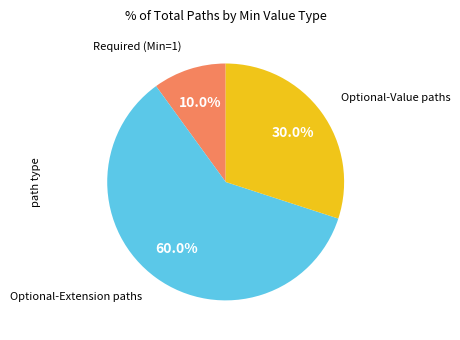

Is there a majority slice in this chart?

Yes